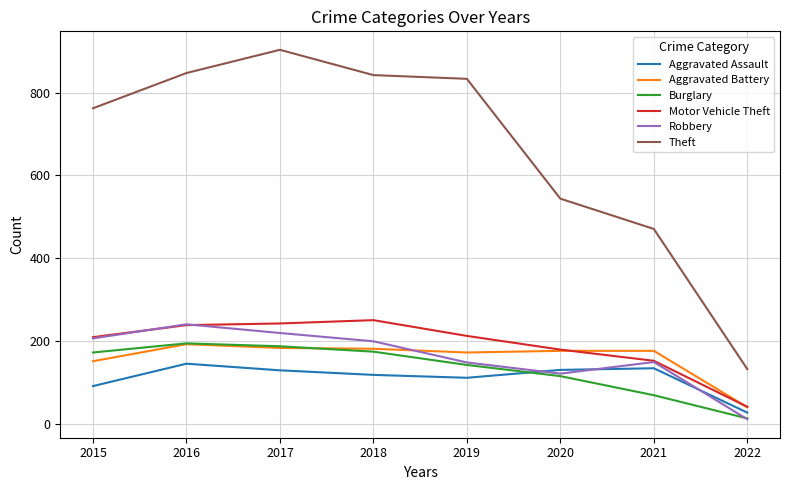

The Aggravated Battery series shows 173 at 2019. True or false?

True